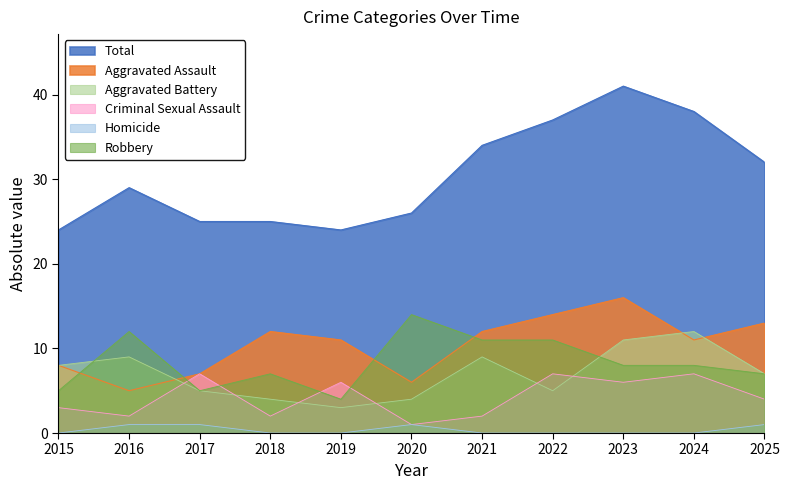

Does the chart have visible grid lines?

No